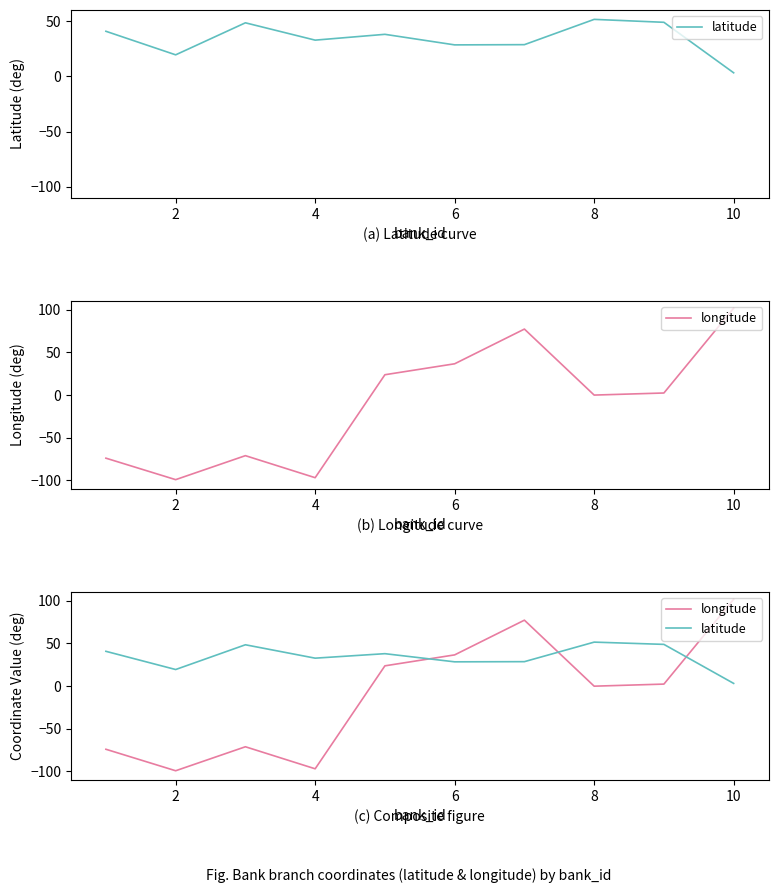

Between 10 and 8, which is larger?

8